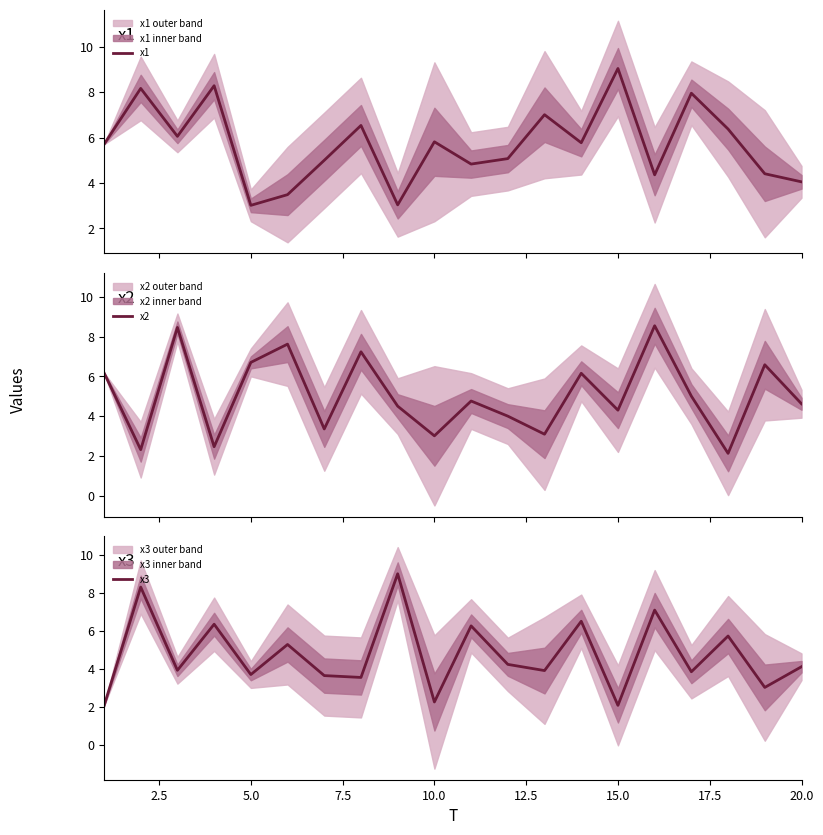

What is the minimum value for x1?

3.0